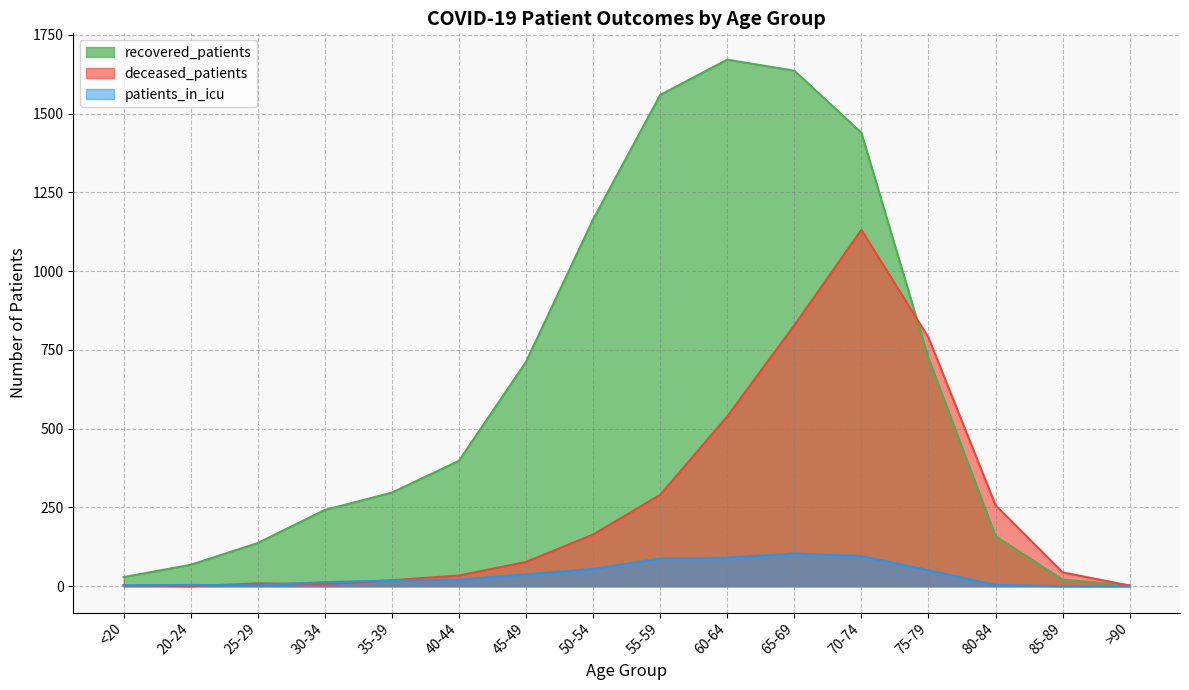

Rank the series by their average value, from lowest to highest.

patients_in_icu, deceased_patients, recovered_patients